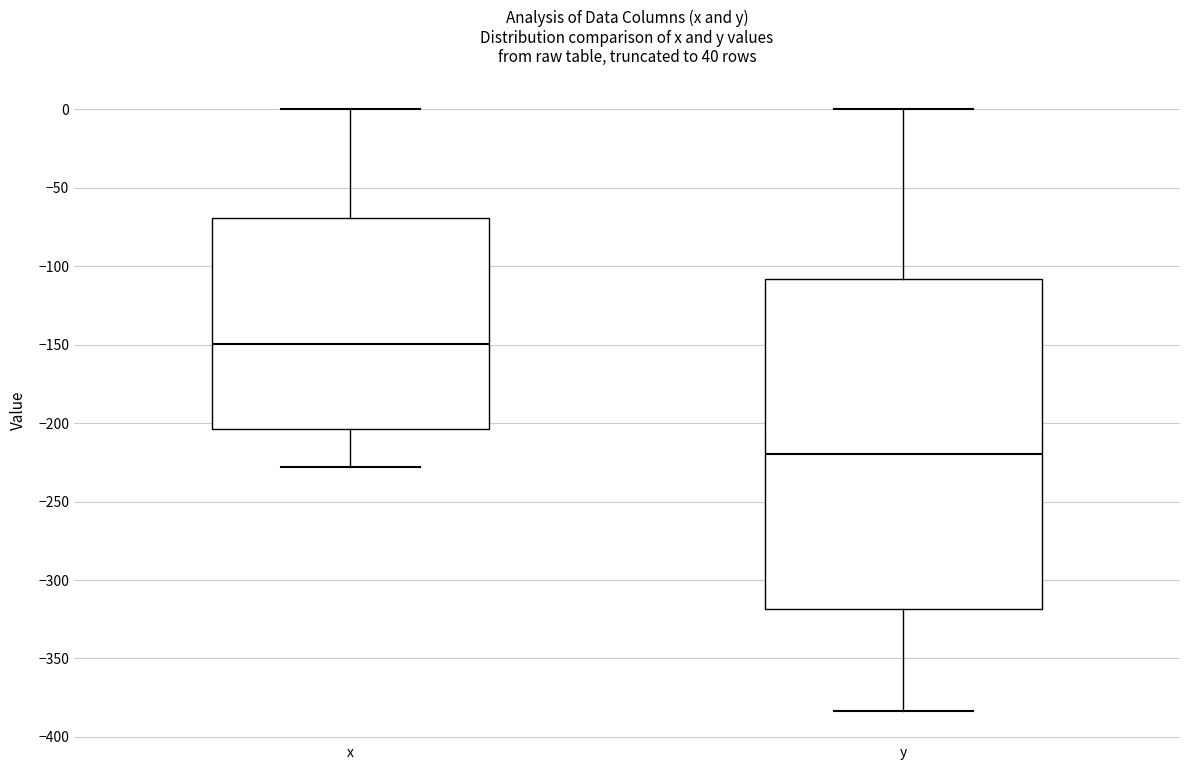

Reading left to right, read every box against the y-axis: the position of its median line, the range the box covers, and the ends of its whiskers. The values are not printed on the chart, so give them approximately, as read against the axis.

x: median -150, box -205 to -70, whiskers -230 to 0
y: median -220, box -320 to -110, whiskers -385 to 0